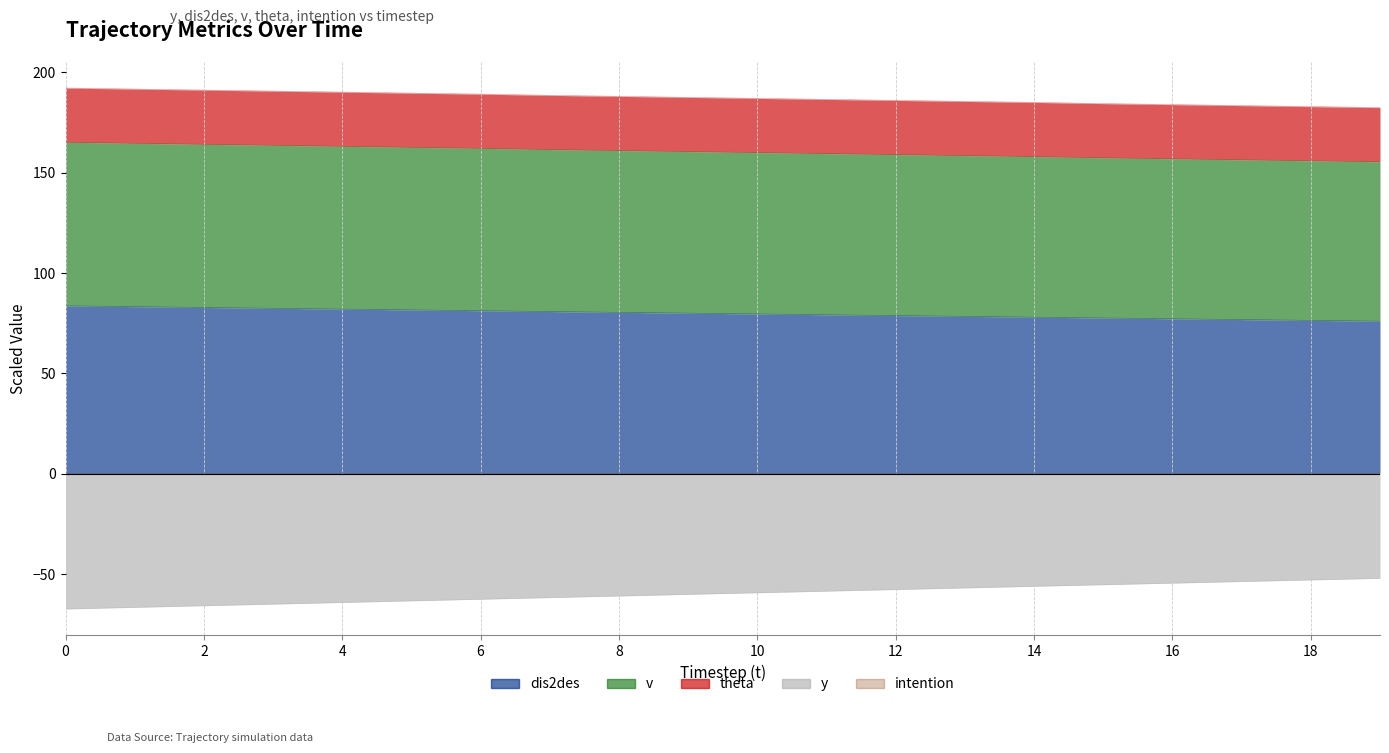

Where is y nearest to the value 79?

12